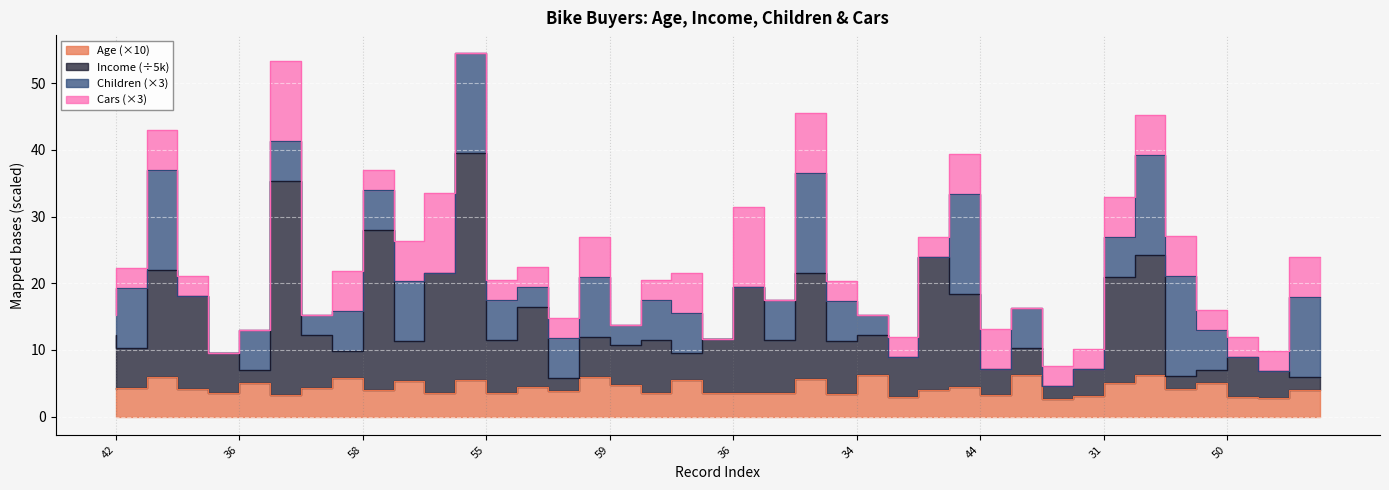

True or false: Age and Income intersect in this chart.

False